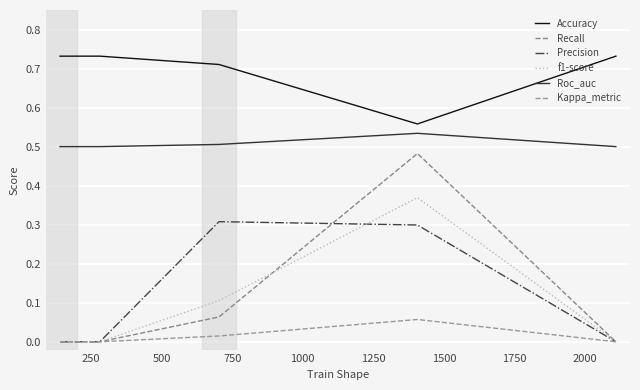

How many lines are shown in the chart?

6